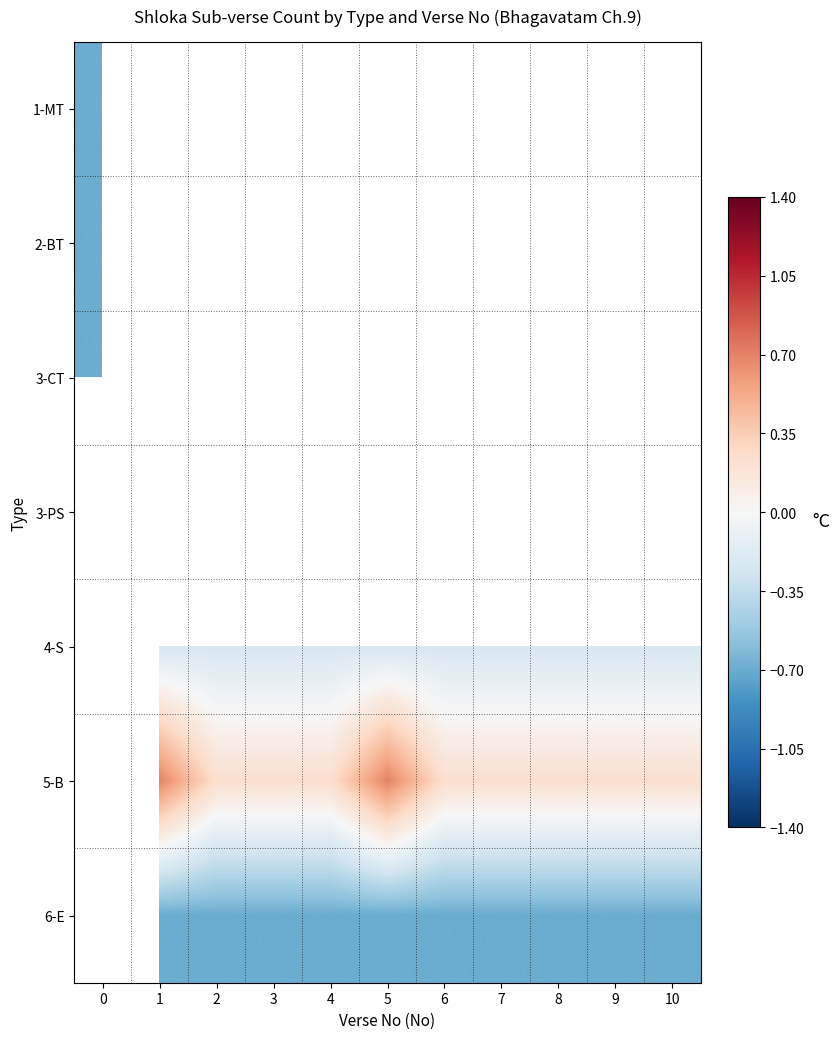

How many data points does each series have?

11